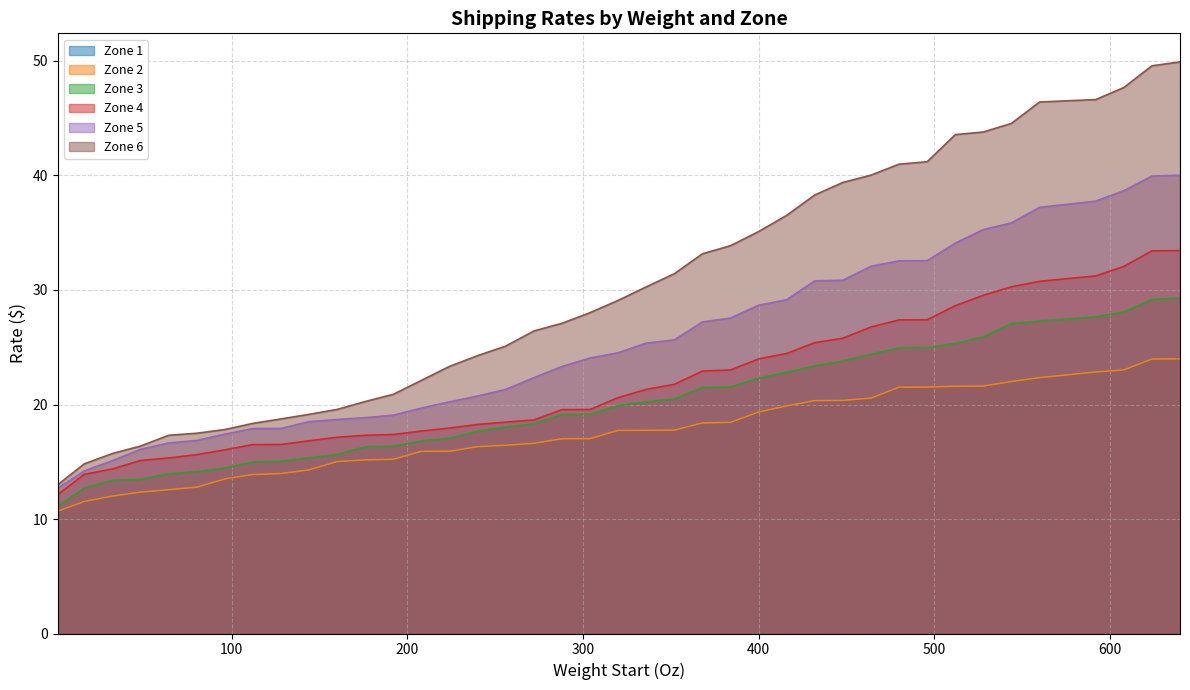

At how many categories does at least one series exceed 39?

12